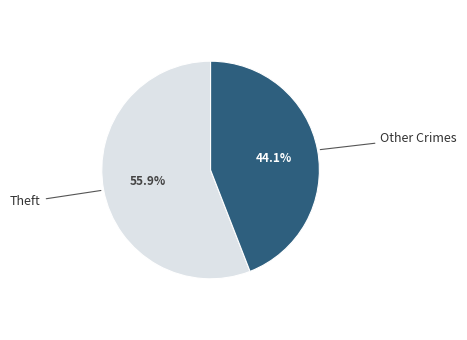

Is there any slice that represents more than half of the pie?

Yes